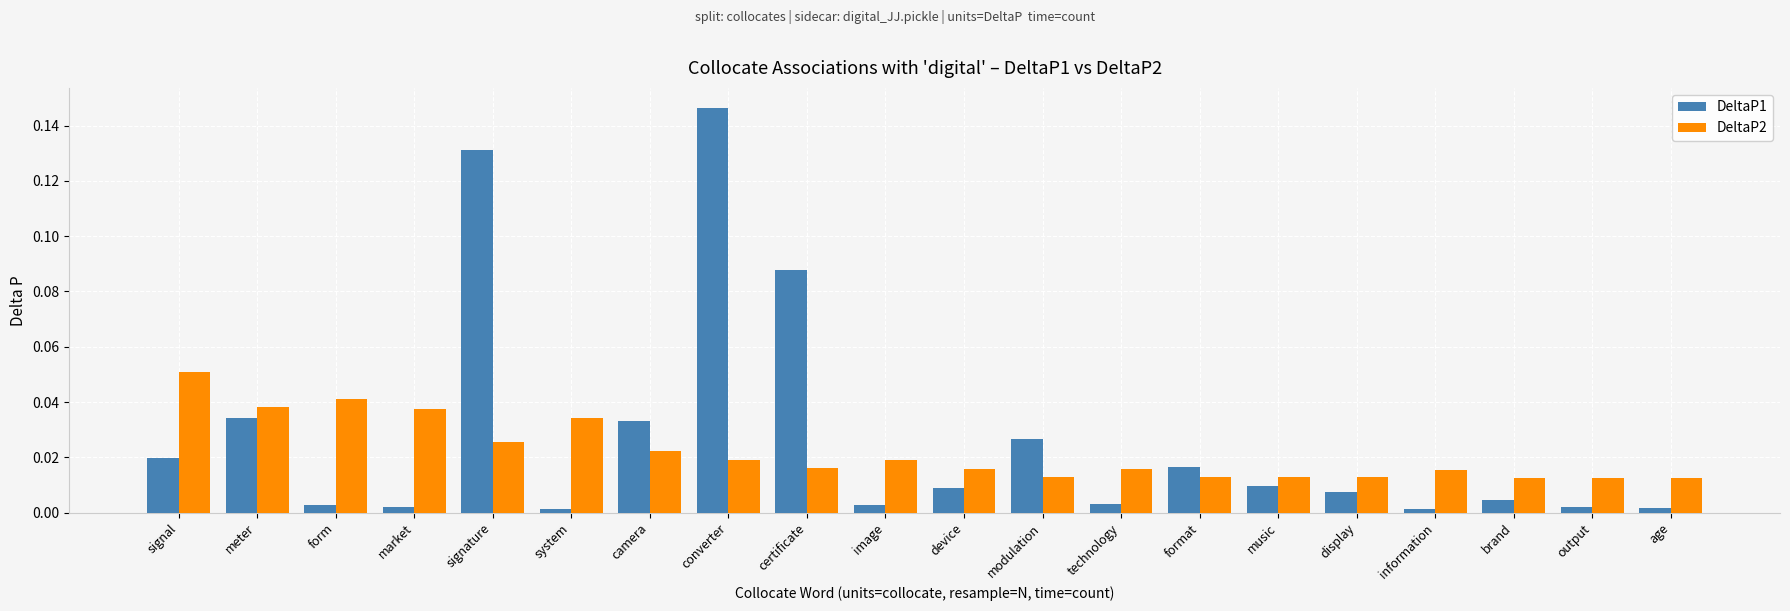

Rank the series by their maximum value, from highest to lowest.

DeltaP1, DeltaP2